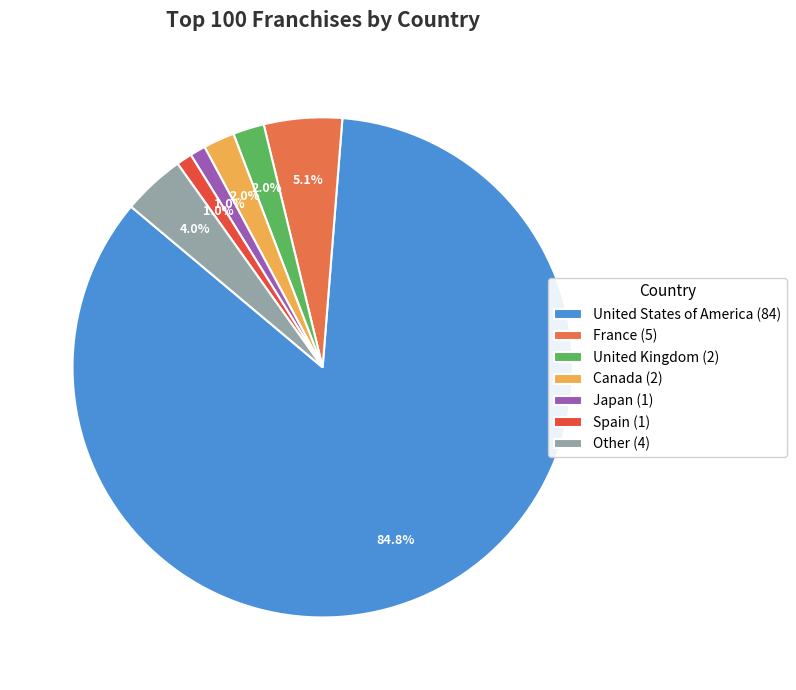

Is United Kingdom the majority of the pie?

No